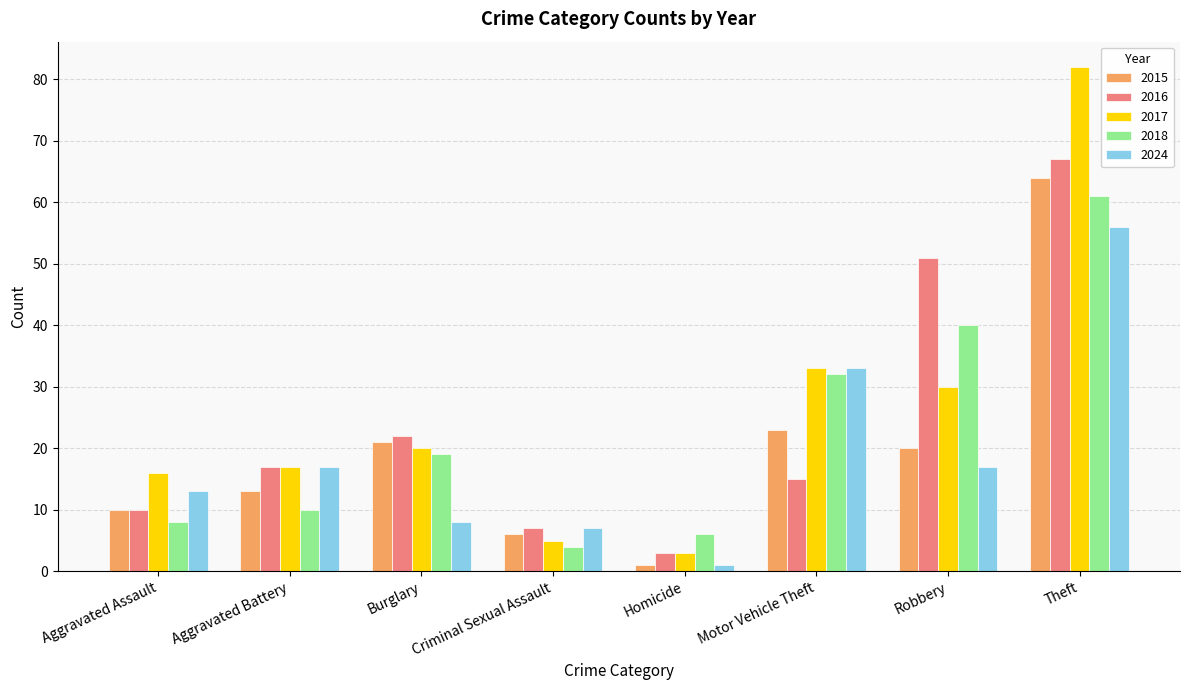

Which series has the widest spread of values?

2017